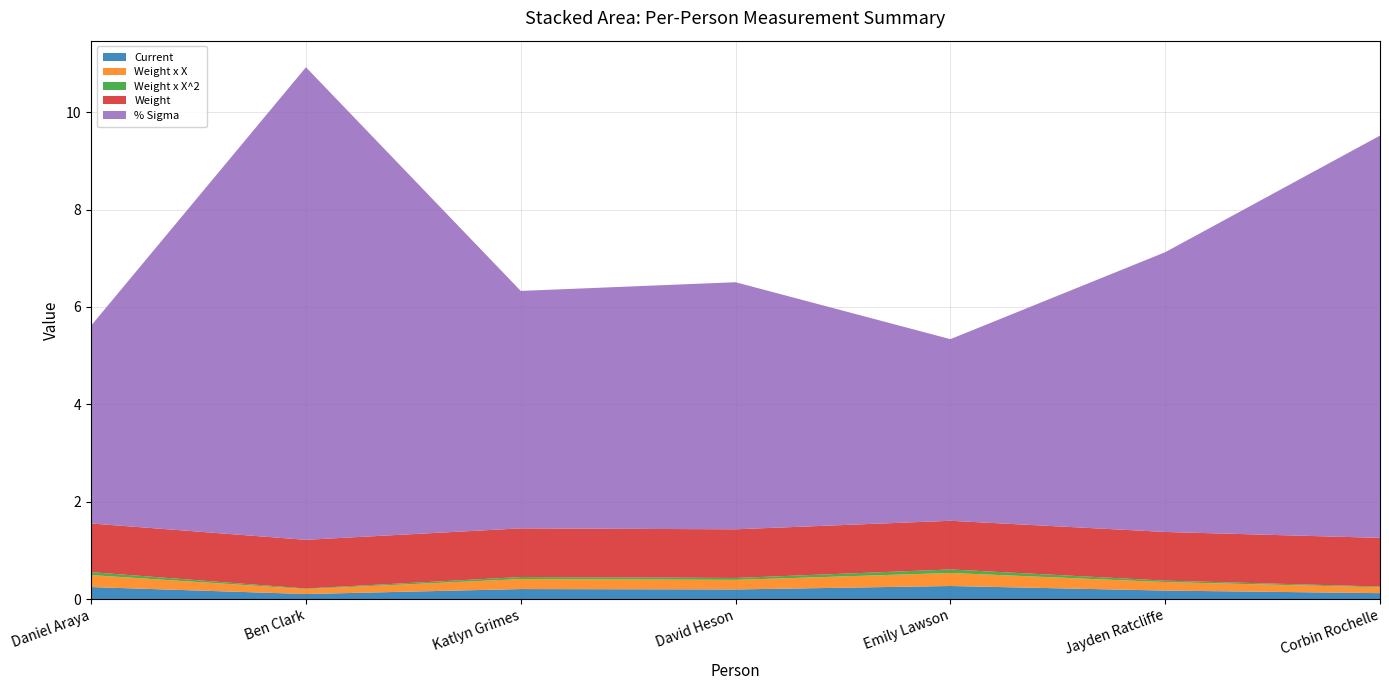

Reading left to right, transcribe all the data shown in this chart.

Current: Daniel Araya=0.2	Ben Clark=0.1	Katlyn Grimes=0.2	David Heson=0.2	Emily Lawson=0.3	Jayden Ratcliffe=0.2	Corbin Rochelle=0.1
Weight x X: Daniel Araya=0.2	Ben Clark=0.1	Katlyn Grimes=0.2	David Heson=0.2	Emily Lawson=0.3	Jayden Ratcliffe=0.2	Corbin Rochelle=0.1
Weight x X^2: Daniel Araya=0.1	Ben Clark=0.0	Katlyn Grimes=0.0	David Heson=0.0	Emily Lawson=0.1	Jayden Ratcliffe=0.0	Corbin Rochelle=0.0
Weight: Daniel Araya=1.0	Ben Clark=1.0	Katlyn Grimes=1.0	David Heson=1.0	Emily Lawson=1.0	Jayden Ratcliffe=1.0	Corbin Rochelle=1.0
% Sigma: Daniel Araya=4.1	Ben Clark=9.7	Katlyn Grimes=4.9	David Heson=5.1	Emily Lawson=3.7	Jayden Ratcliffe=5.7	Corbin Rochelle=8.3